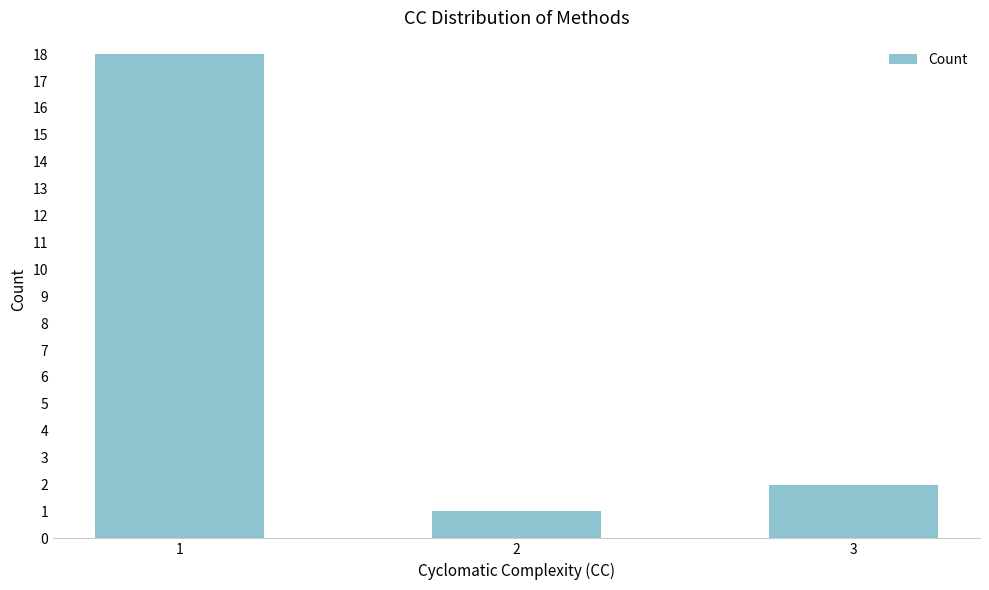

True or false: the data shows 3 at 3.

False